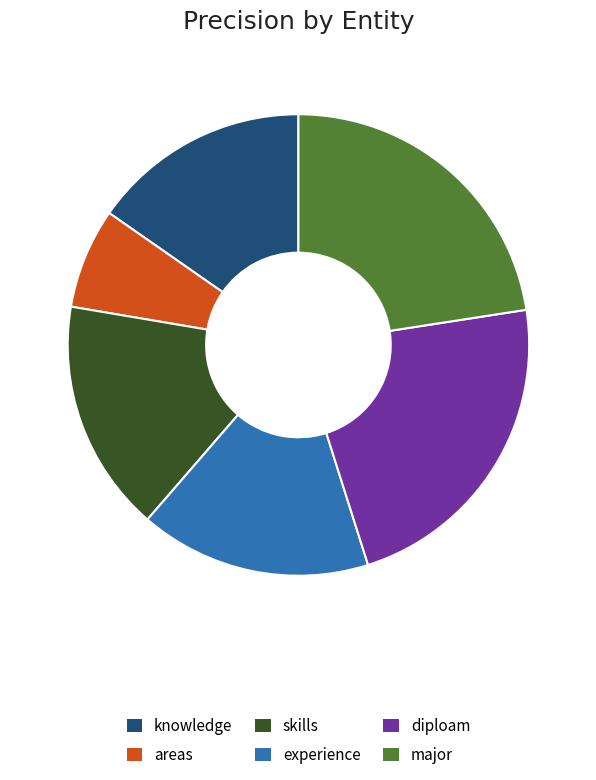

Which category has the smallest portion of the pie?

areas